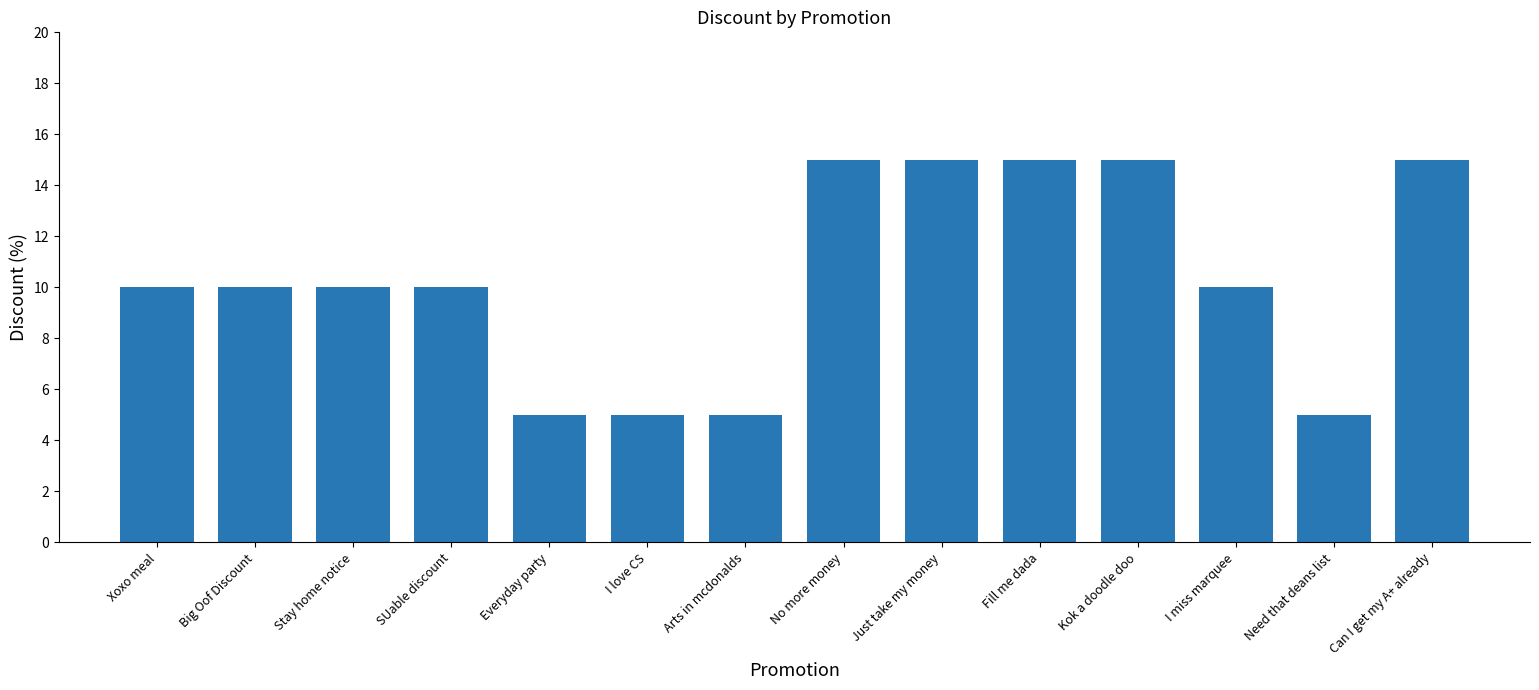

Count the values in the range 5 to 15.

14